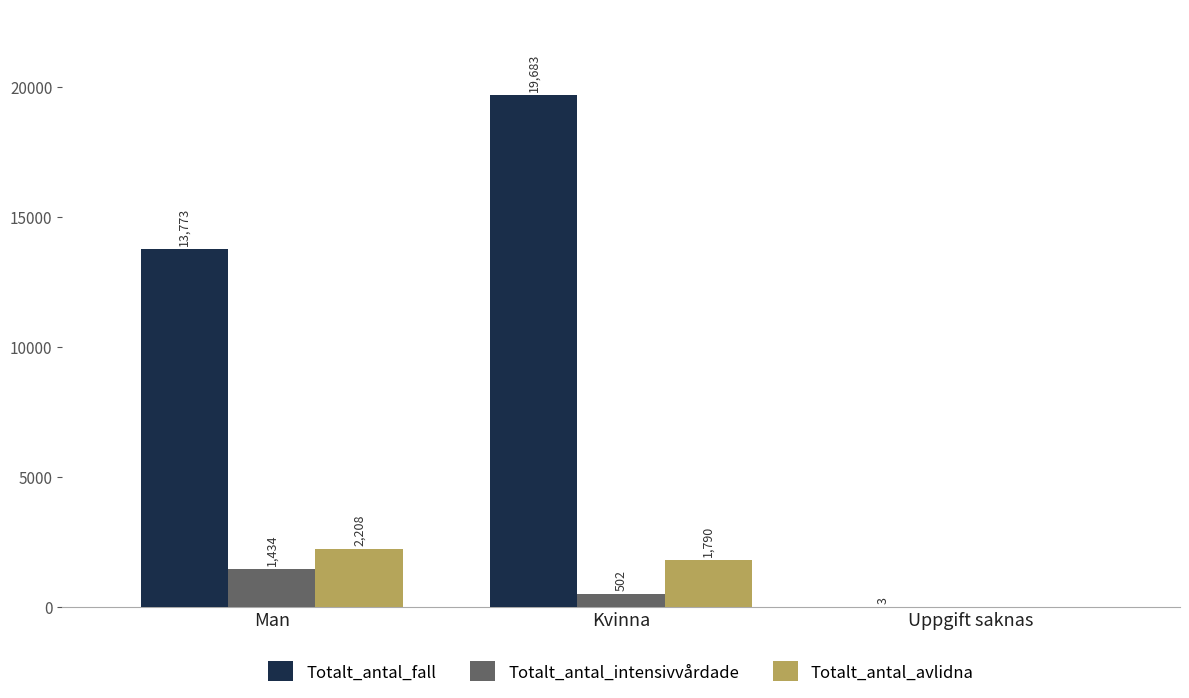

Which category has the highest value in the Totalt_antal_avlidna series?

Man